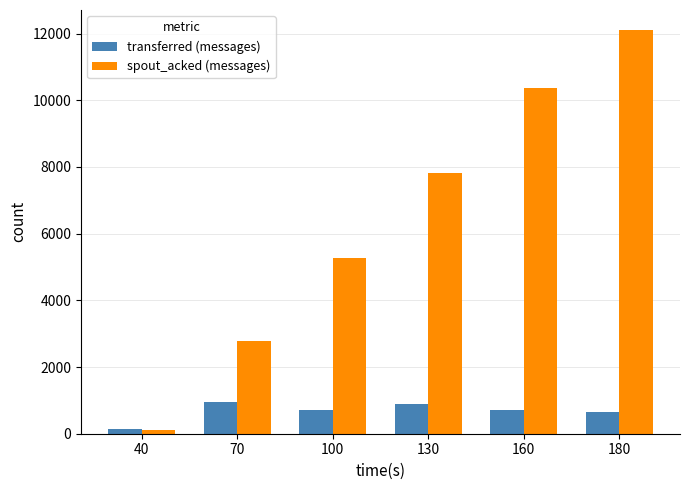

Reading left to right, transcribe all the data shown in this chart.

transferred (messages): 140	940	720	880	720	660
spout_acked (messages): 100	2780	5260	7820	10360	12100